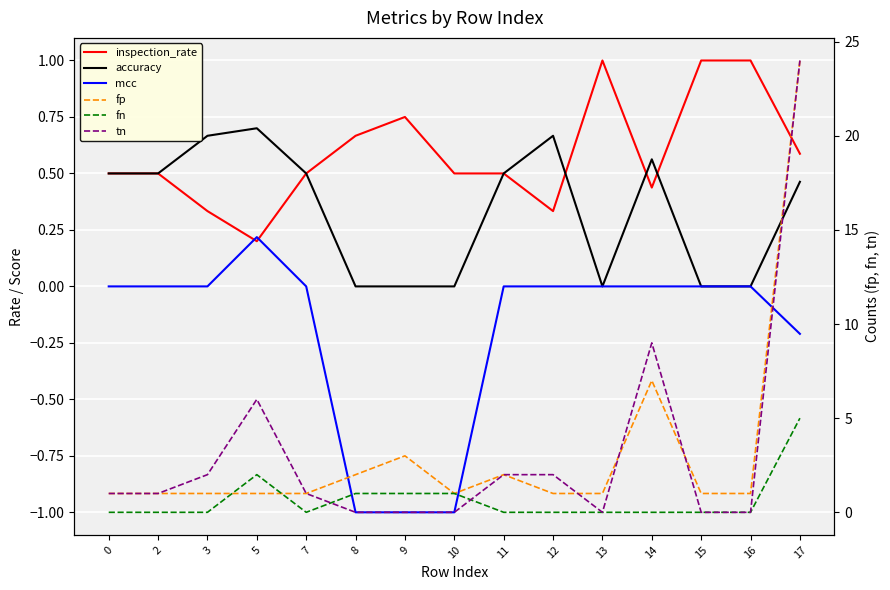

True or false: tn has more than 2 points higher than both neighbors.

False